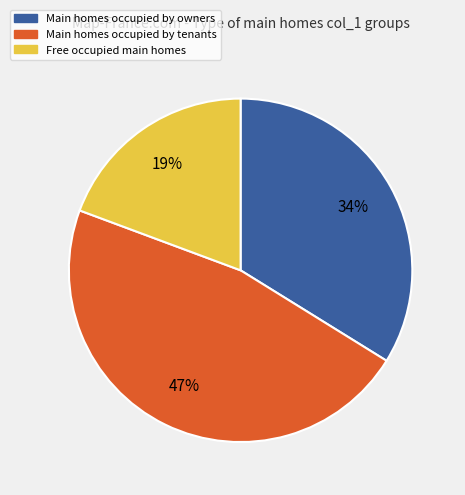

Approximately how many times larger is the value at Main homes occupied by owners compared to Main homes occupied by tenants?

0.7